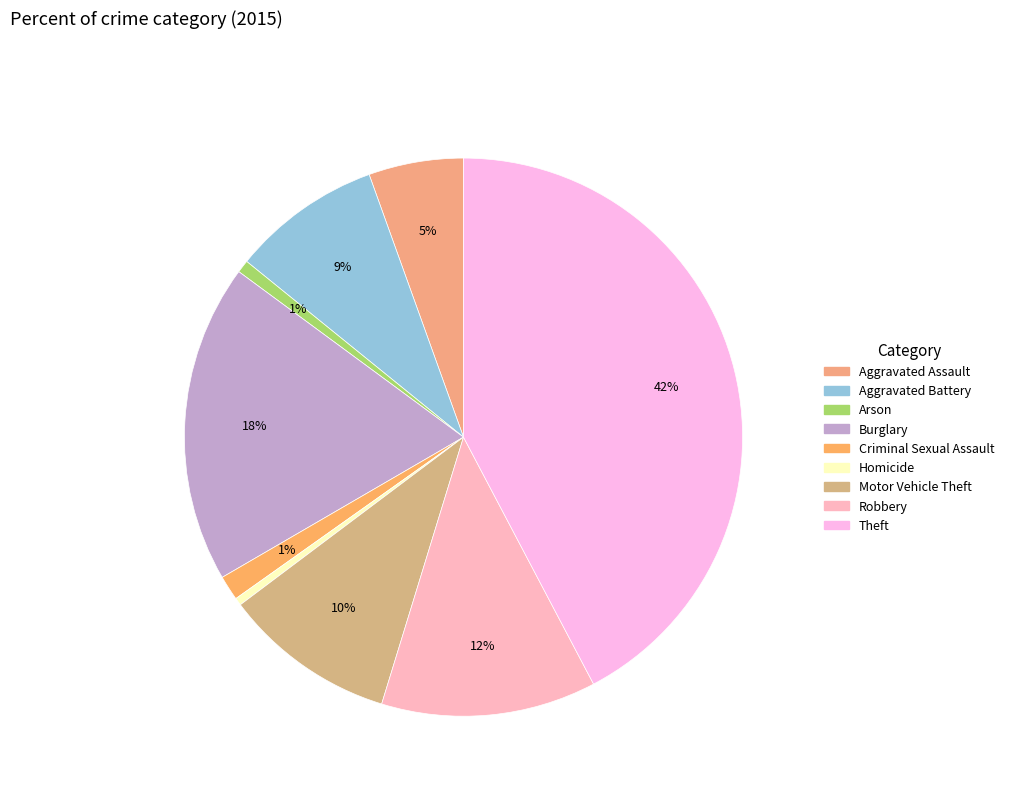

True or false: Motor Vehicle Theft accounts for 10% of the total.

True